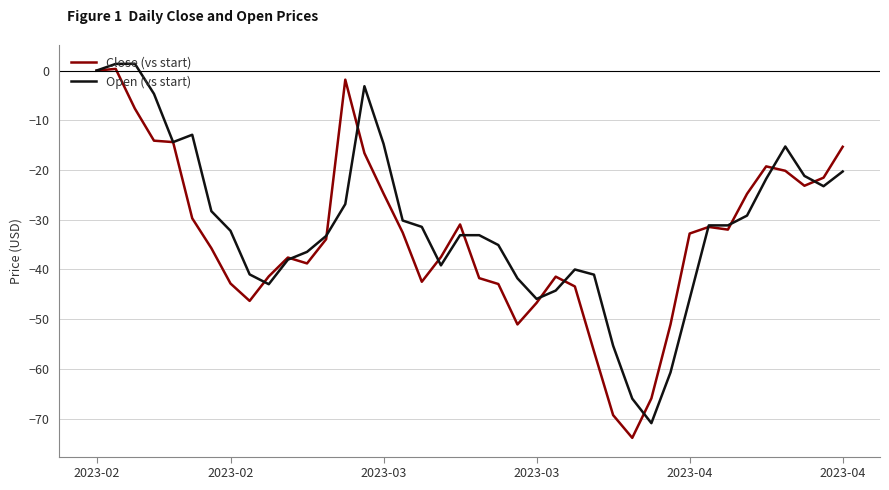

What is the smallest value displayed?

-73.9